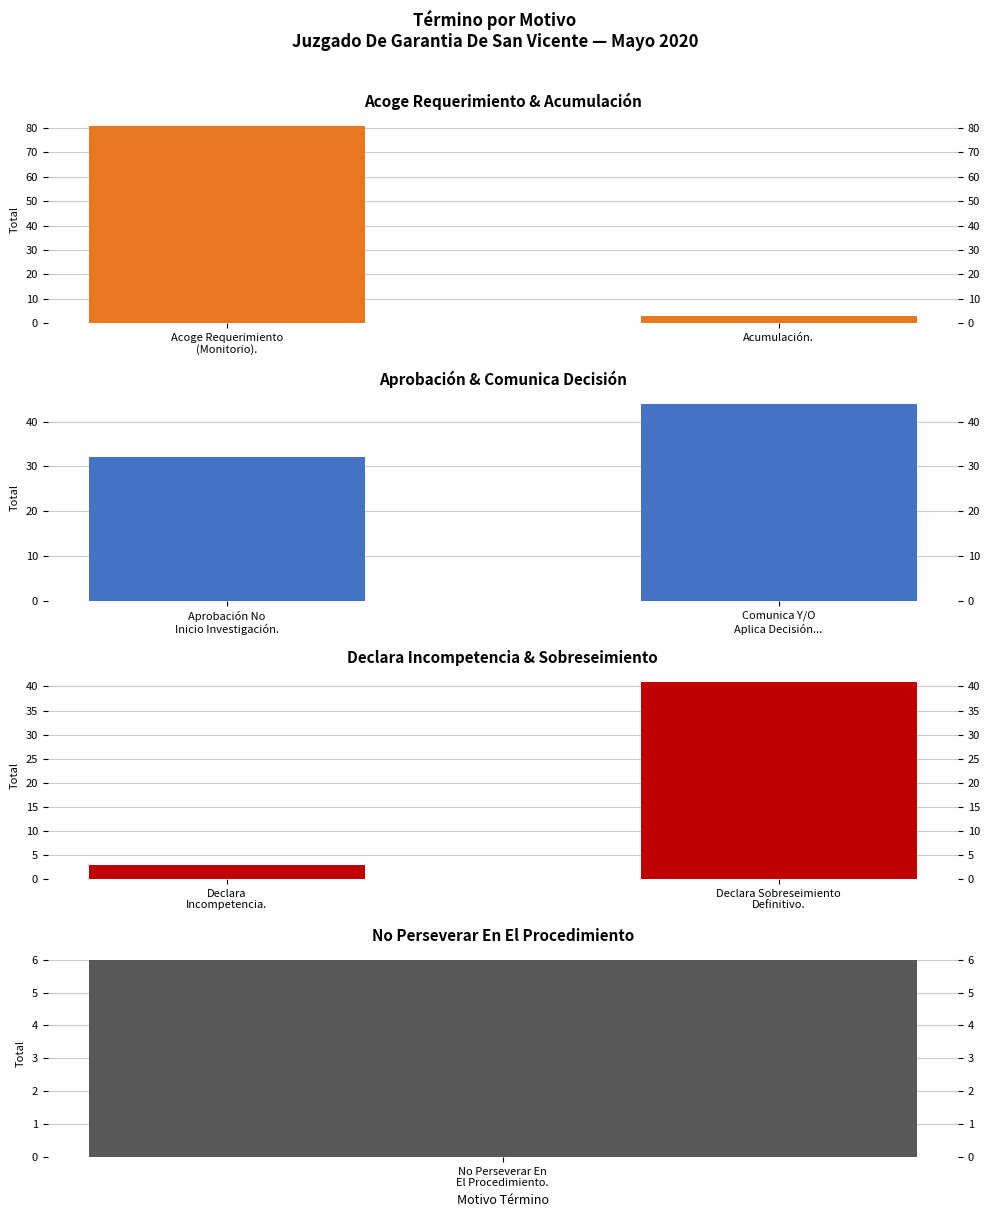

How many Aprobación & Comunica Decisión values are between 32 and 44?

2